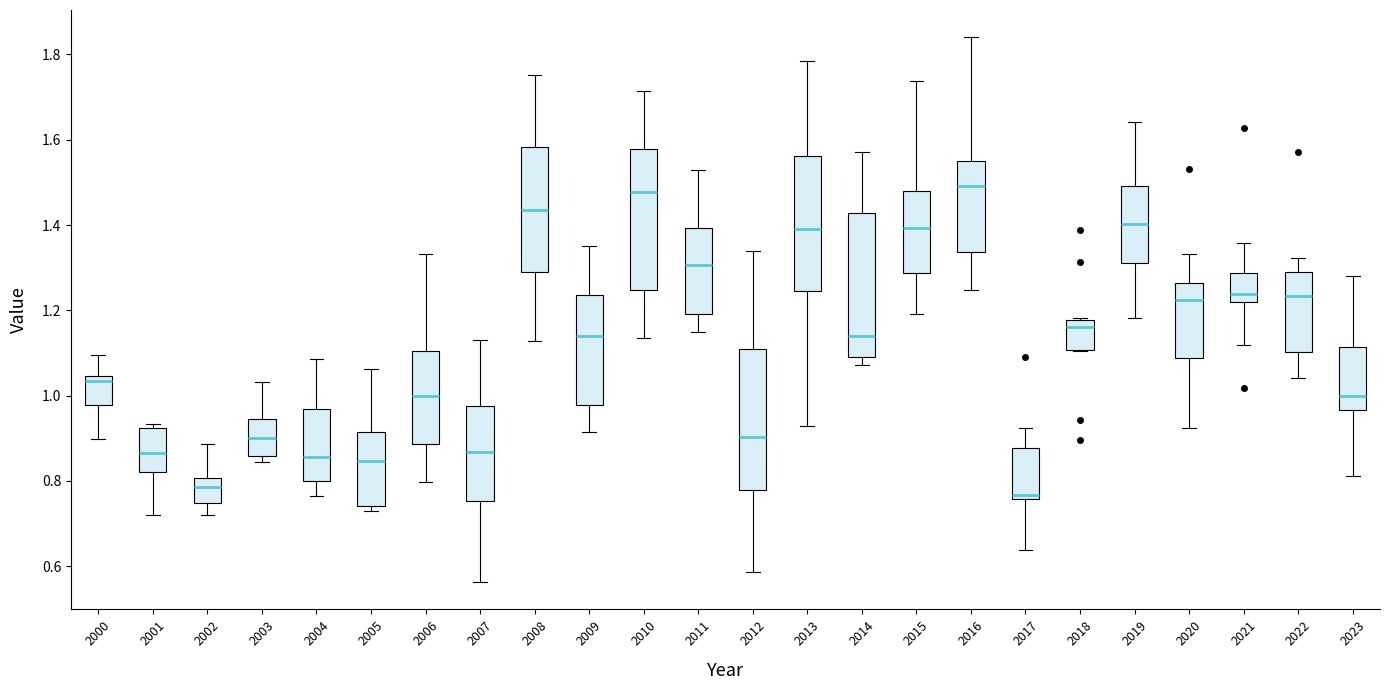

Reading left to right, transcribe this box plot: for each box, give where its median line is, the range the box spans, and where its two whiskers end, as read against the y-axis. The values are not printed on the chart, so give them approximately, as read against the axis.

2000: median 1.04 (just below the box's upper edge), box 0.98 to 1.04, whiskers 0.90 to 1.10
2001: median 0.86, box 0.82 to 0.92, whiskers 0.72 to 0.94
2002: median 0.78, box 0.74 to 0.80, whiskers 0.72 to 0.88
2003: median 0.90, box 0.86 to 0.94, whiskers 0.84 to 1.04
2004: median 0.86, box 0.80 to 0.96, whiskers 0.76 to 1.08
2005: median 0.84, box 0.74 to 0.92, whiskers 0.72 to 1.06
2006: median 1.00, box 0.88 to 1.10, whiskers 0.80 to 1.34
2007: median 0.86, box 0.76 to 0.98, whiskers 0.56 to 1.12
2008: median 1.44, box 1.28 to 1.58, whiskers 1.12 to 1.76
2009: median 1.14, box 0.98 to 1.24, whiskers 0.92 to 1.36
2010: median 1.48, box 1.24 to 1.58, whiskers 1.14 to 1.72
2011: median 1.30, box 1.20 to 1.40, whiskers 1.14 to 1.52
2012: median 0.90, box 0.78 to 1.10, whiskers 0.58 to 1.34
2013: median 1.38, box 1.24 to 1.56, whiskers 0.92 to 1.78
2014: median 1.14, box 1.10 to 1.42, whiskers 1.08 to 1.58
2015: median 1.40, box 1.28 to 1.48, whiskers 1.20 to 1.74
2016: median 1.50, box 1.34 to 1.56, whiskers 1.24 to 1.84
2017: median 0.76 (just above the box's lower edge), box 0.76 to 0.88, whiskers 0.64 to 0.92
2018: median 1.16, box 1.10 to 1.18, whiskers 1.10 to 1.18
2019: median 1.40, box 1.32 to 1.50, whiskers 1.18 to 1.64
2020: median 1.22, box 1.08 to 1.26, whiskers 0.92 to 1.34
2021: median 1.24, box 1.22 to 1.28, whiskers 1.12 to 1.36
2022: median 1.24, box 1.10 to 1.30, whiskers 1.04 to 1.32
2023: median 1.00, box 0.96 to 1.12, whiskers 0.82 to 1.28